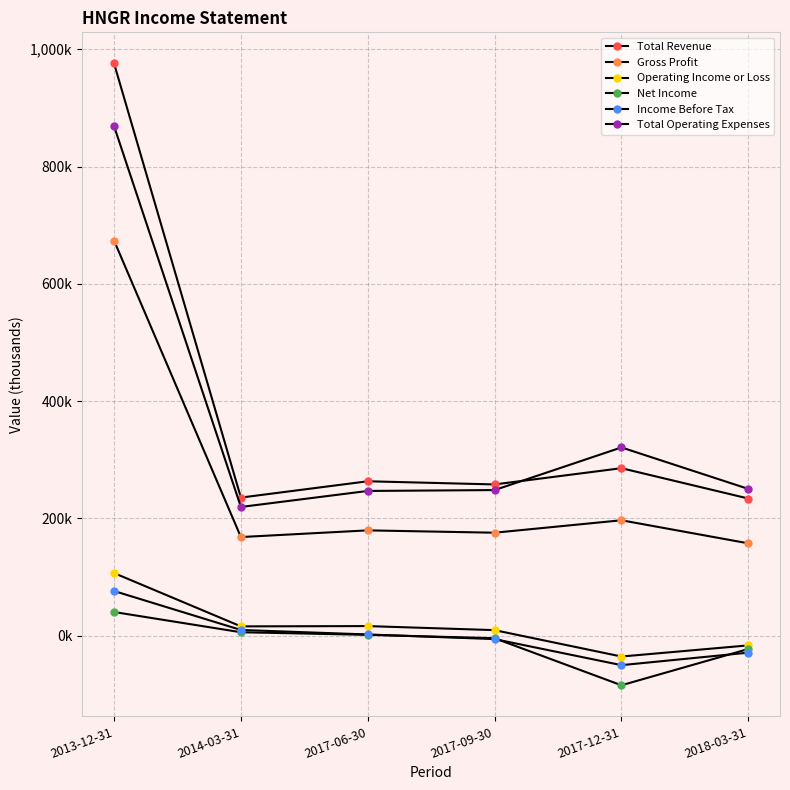

Does the chart have visible grid lines?

Yes